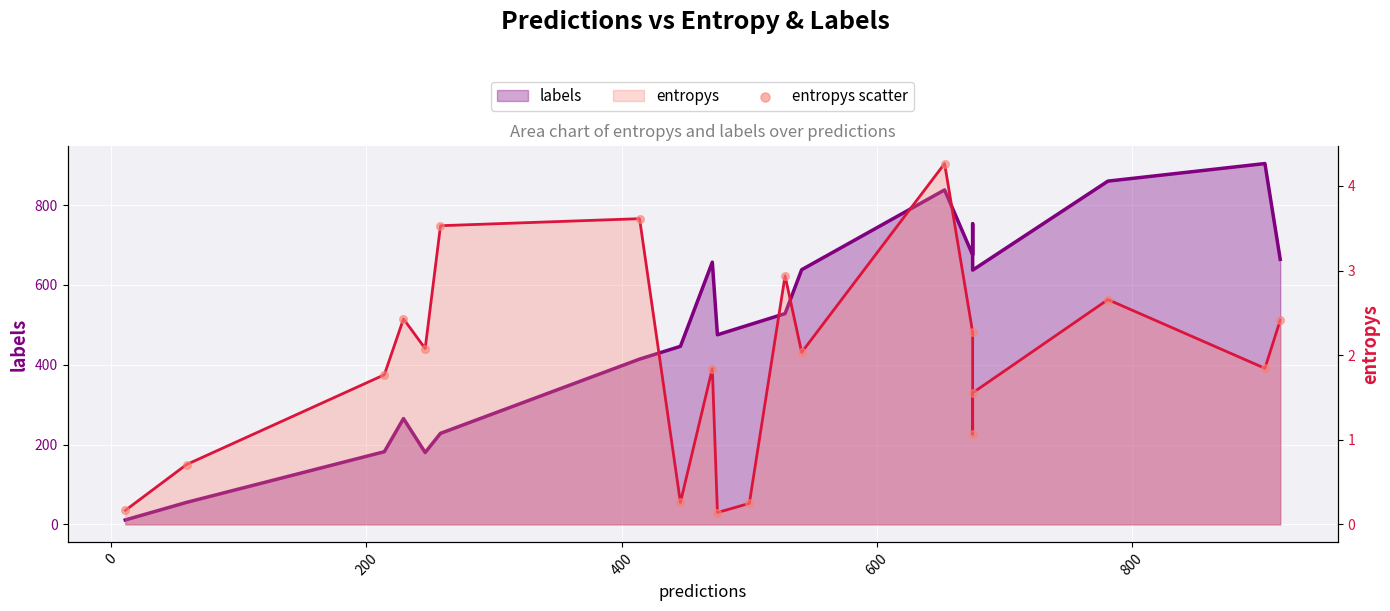

What are all the series names shown in the legend?

labels, entropys, entropys scatter